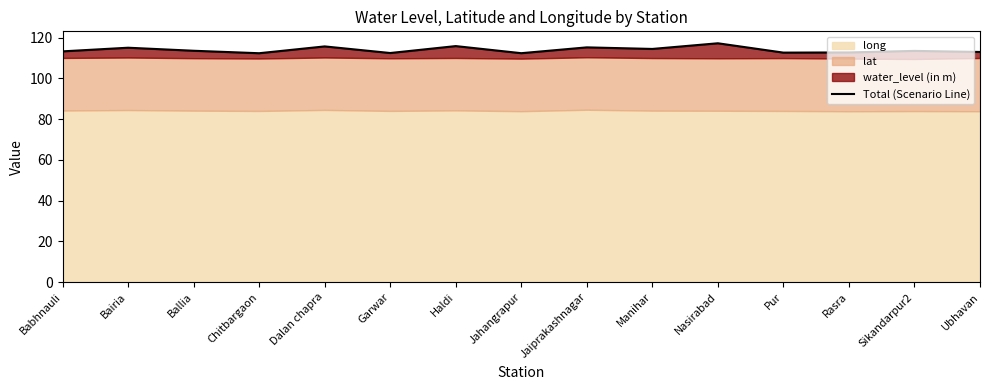

Where is the first local minimum?

Chitbargaon